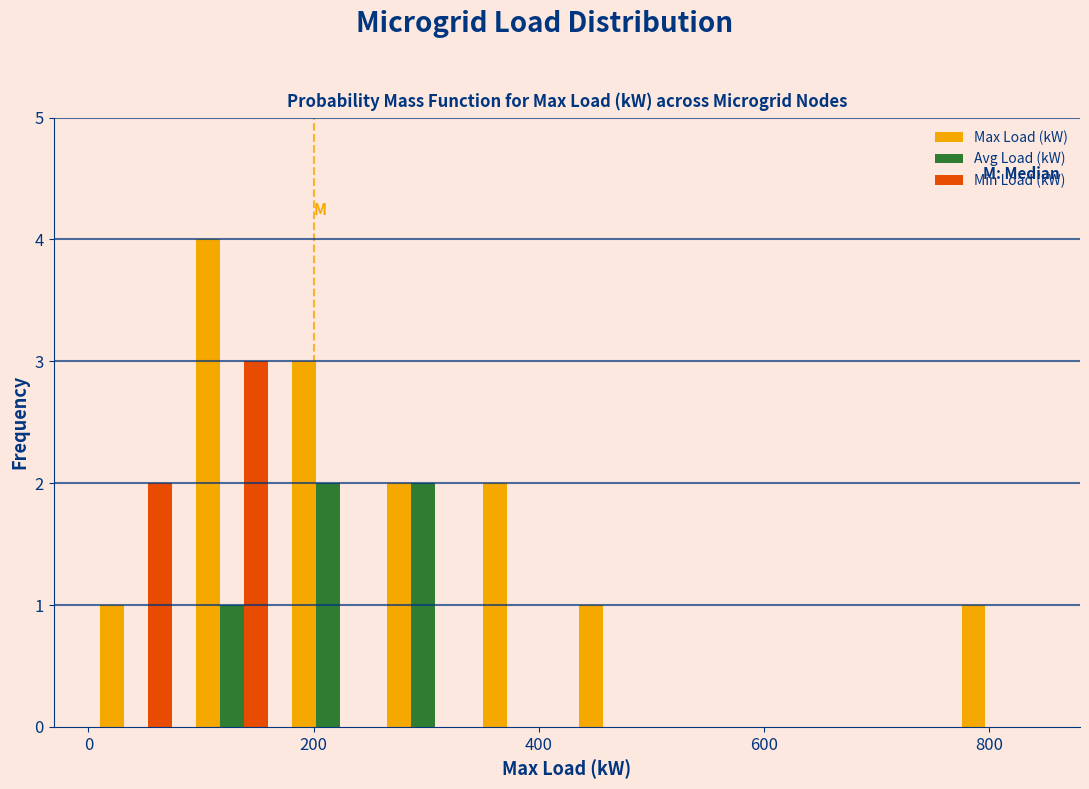

What is the height of the Avg Load (kW) bar covering 255 to 340 on the x-axis? Neither the bar edges nor the heights are printed on the chart, so give them approximately, as read against the axes.

2